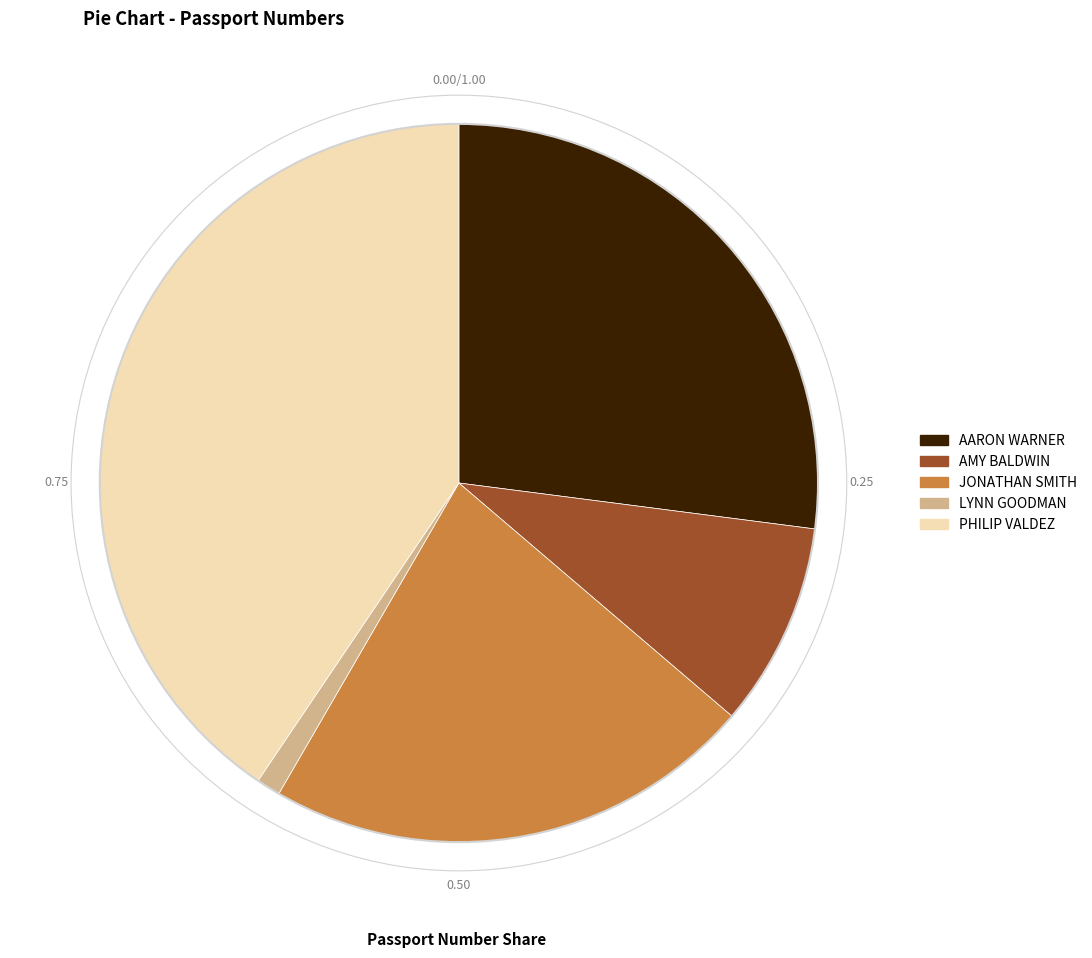

What is the ratio of the value at AMY BALDWIN to the value at LYNN GOODMAN?

8.5